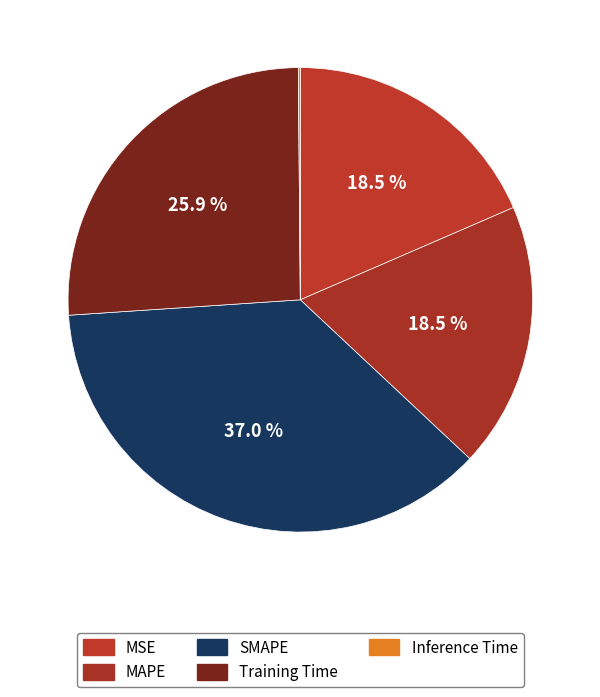

To the nearest percent, what percentage of the pie is SMAPE?

37%